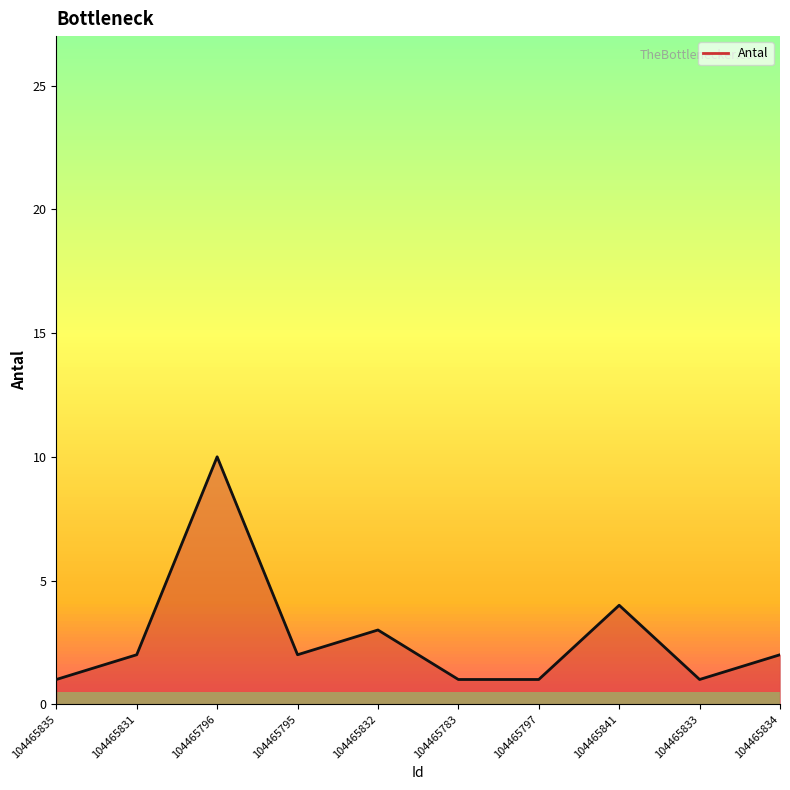

Which category has the highest value across all series?

104465796